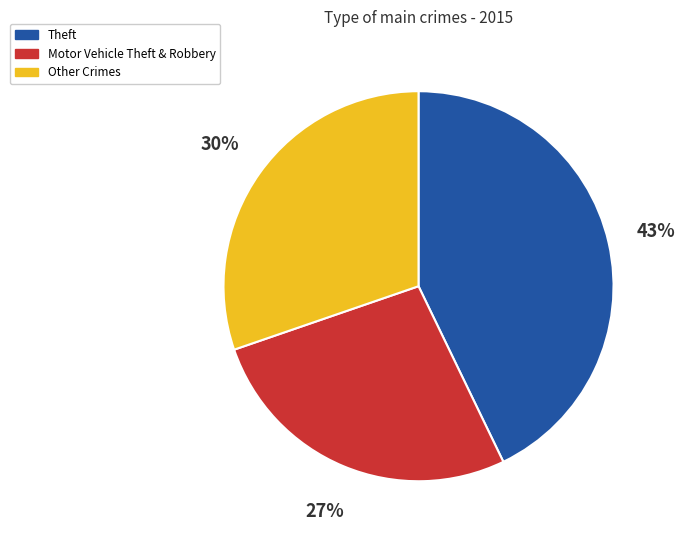

To the nearest percent, what is the difference between the largest and smallest slice percentages?

16%